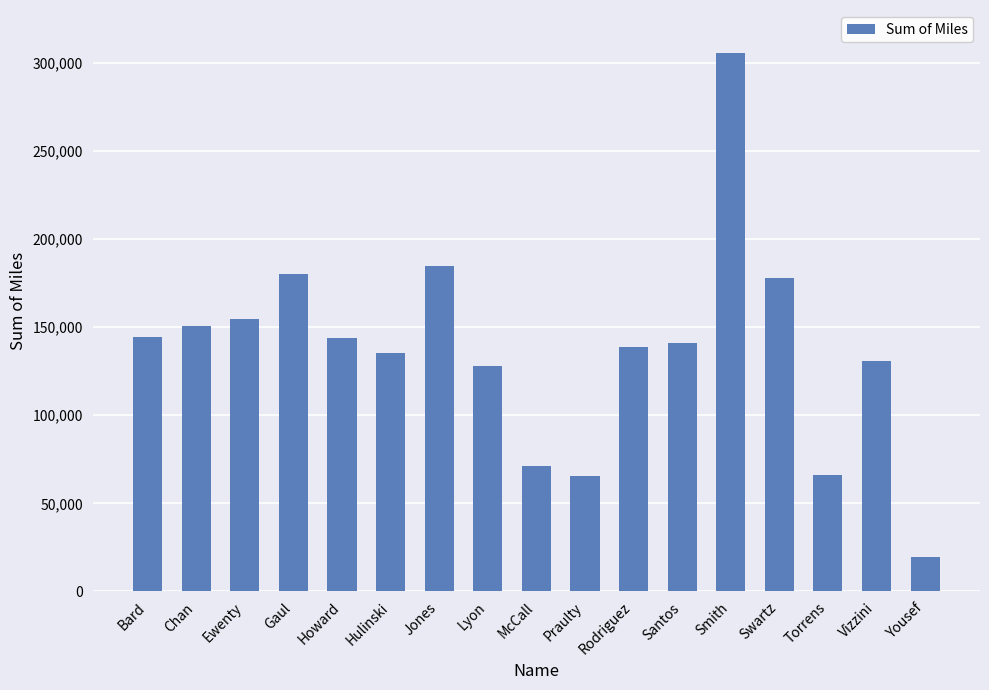

Does the chart contain any negative values?

No